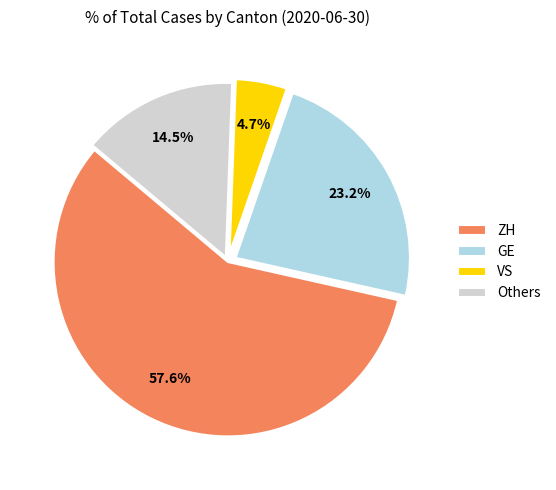

Count the number of slices in the pie.

4